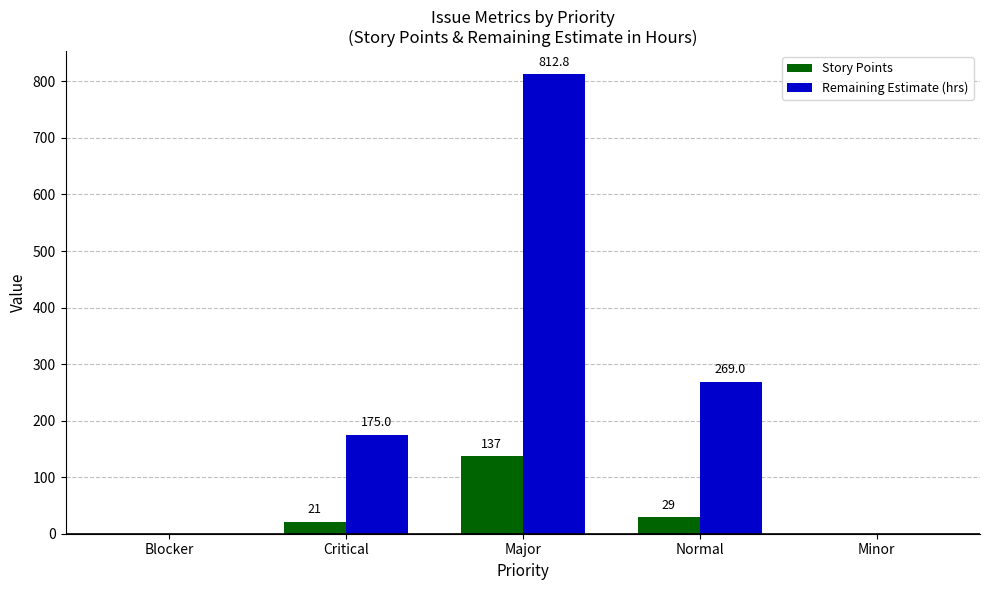

What are all the series names shown in the legend?

Story Points, Remaining Estimate (hrs)